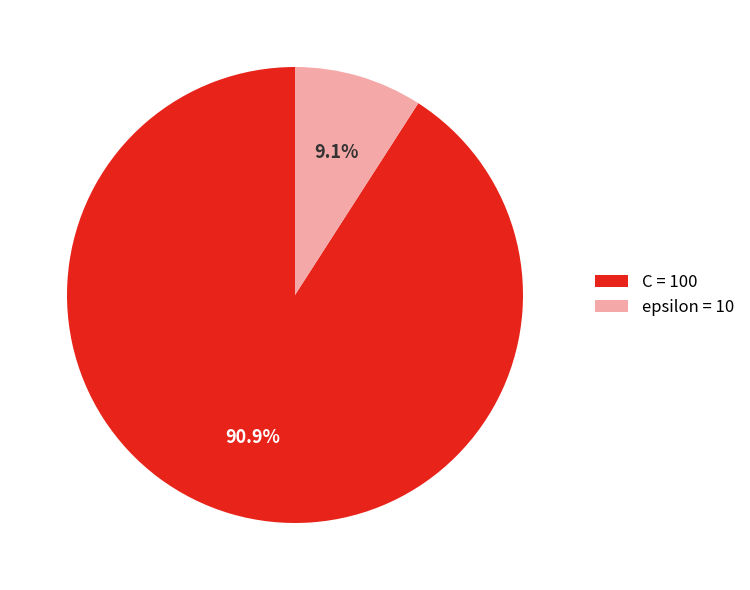

True or false: epsilon accounts for 9% of the total.

True